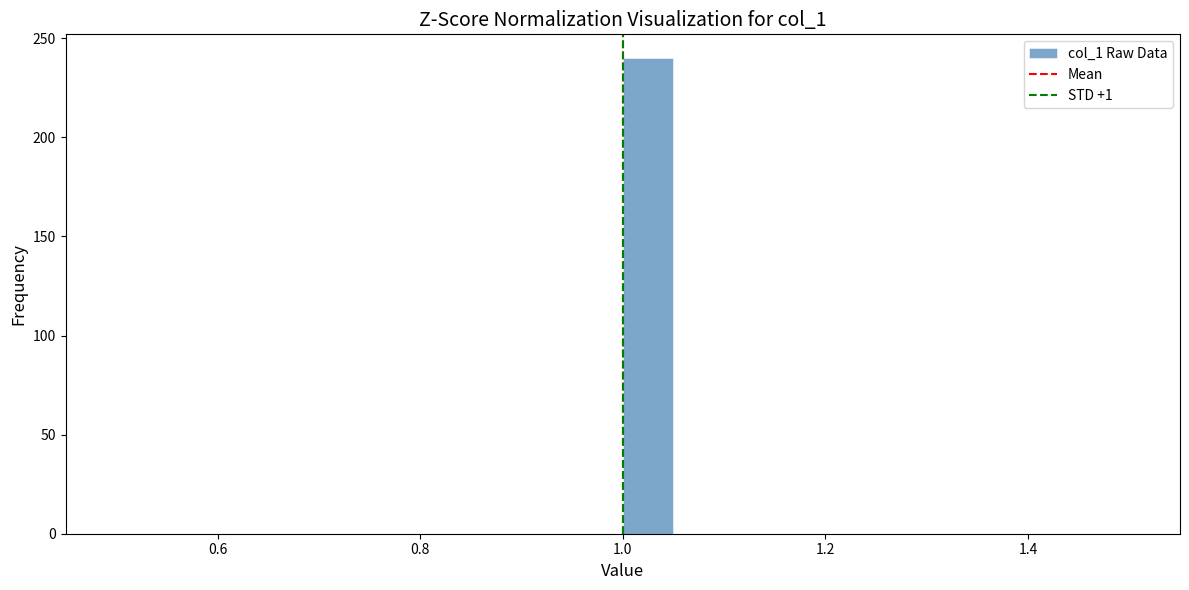

Read against the x-axis, roughly where is the centre of the tallest bar?

1.02